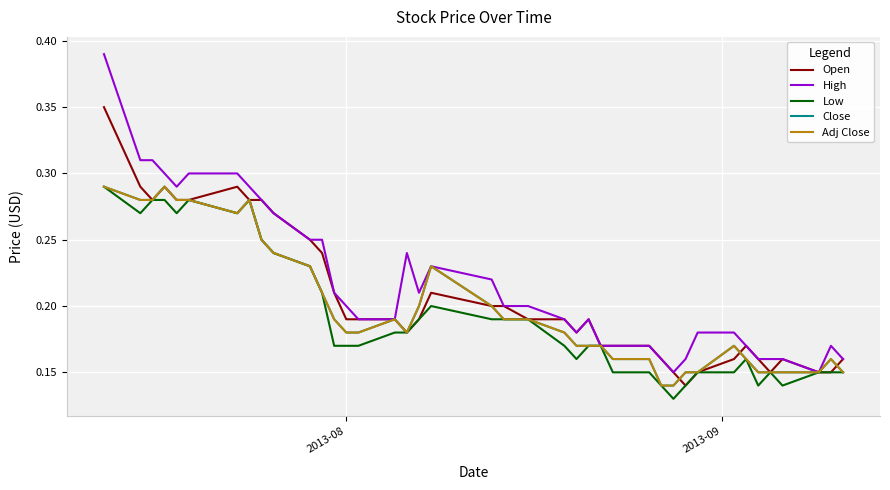

Does the chart have visible grid lines?

Yes